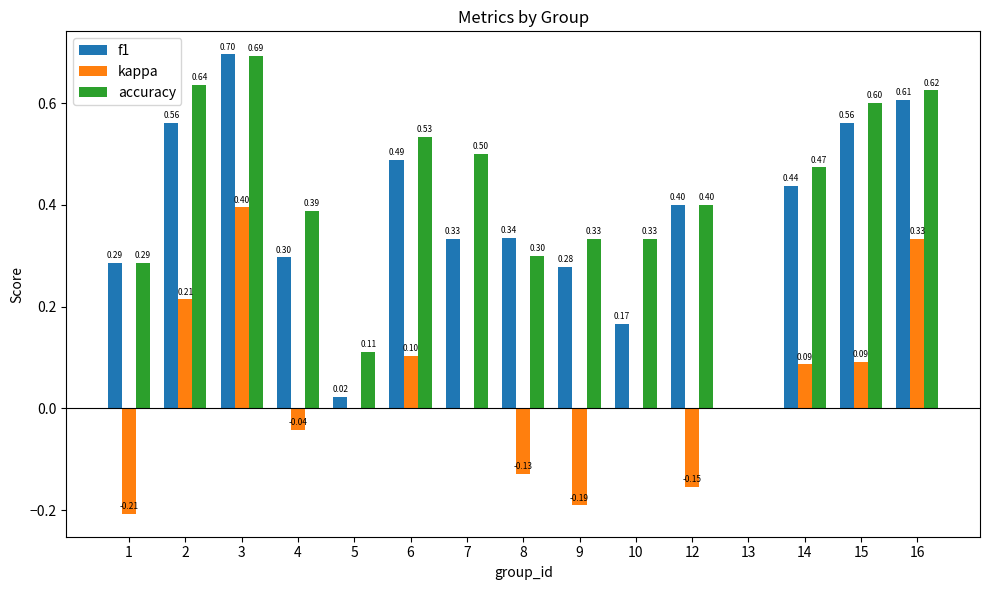

True or false: accuracy has a value of 0.2 at 5.

False